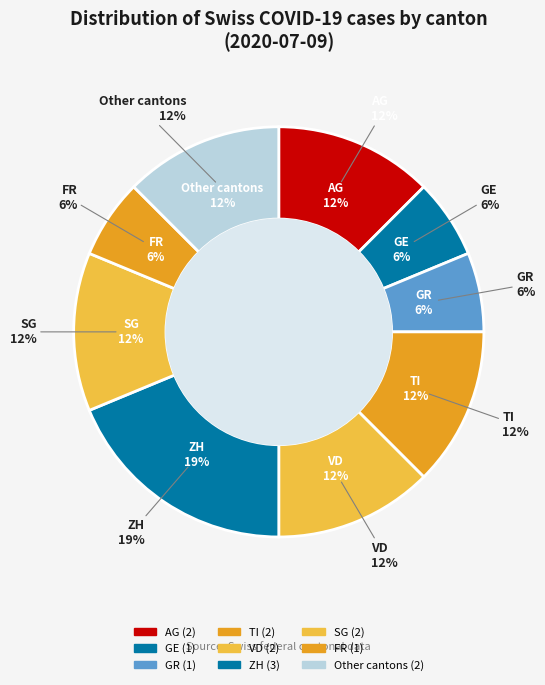

Is there any slice that represents more than half of the pie?

No